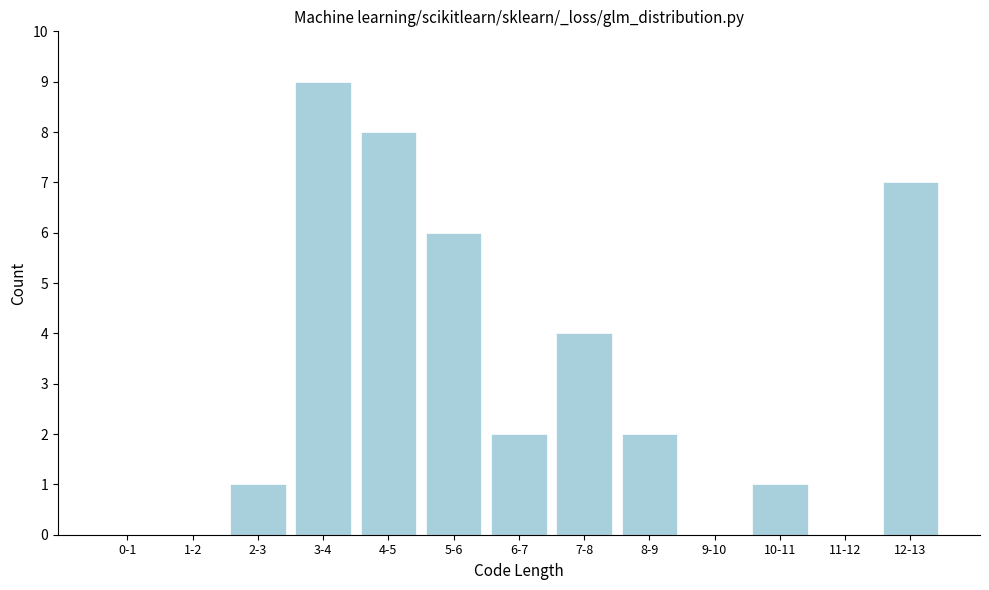

Reading left to right, extract all data points from this chart.

0-1=0	1-2=0	2-3=1	3-4=9	4-5=8	5-6=6	6-7=2	7-8=4	8-9=2	9-10=0	10-11=1	11-12=0	12-13=7